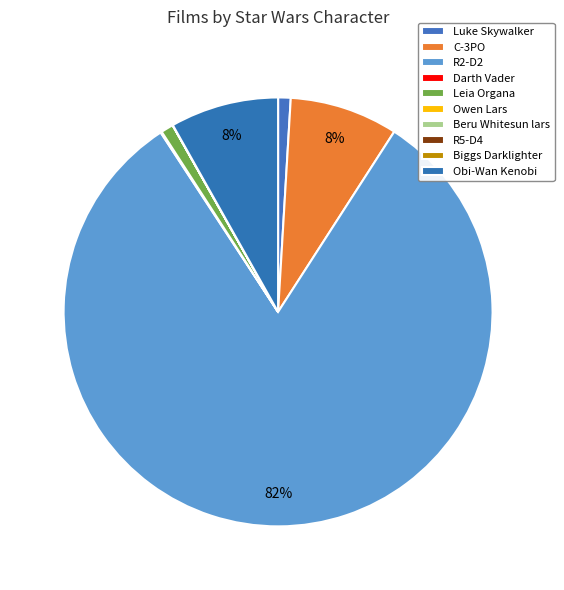

Count the number of slices in the pie.

10